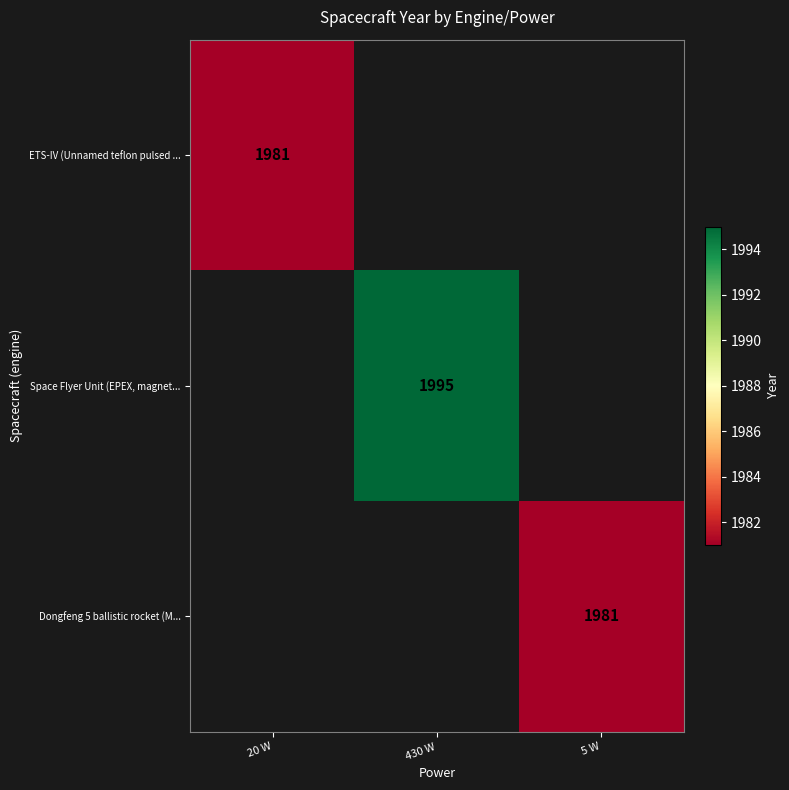

The value of Space Flyer Unit (EPEX, magnet... at 430 W is 3066. True or false?

False